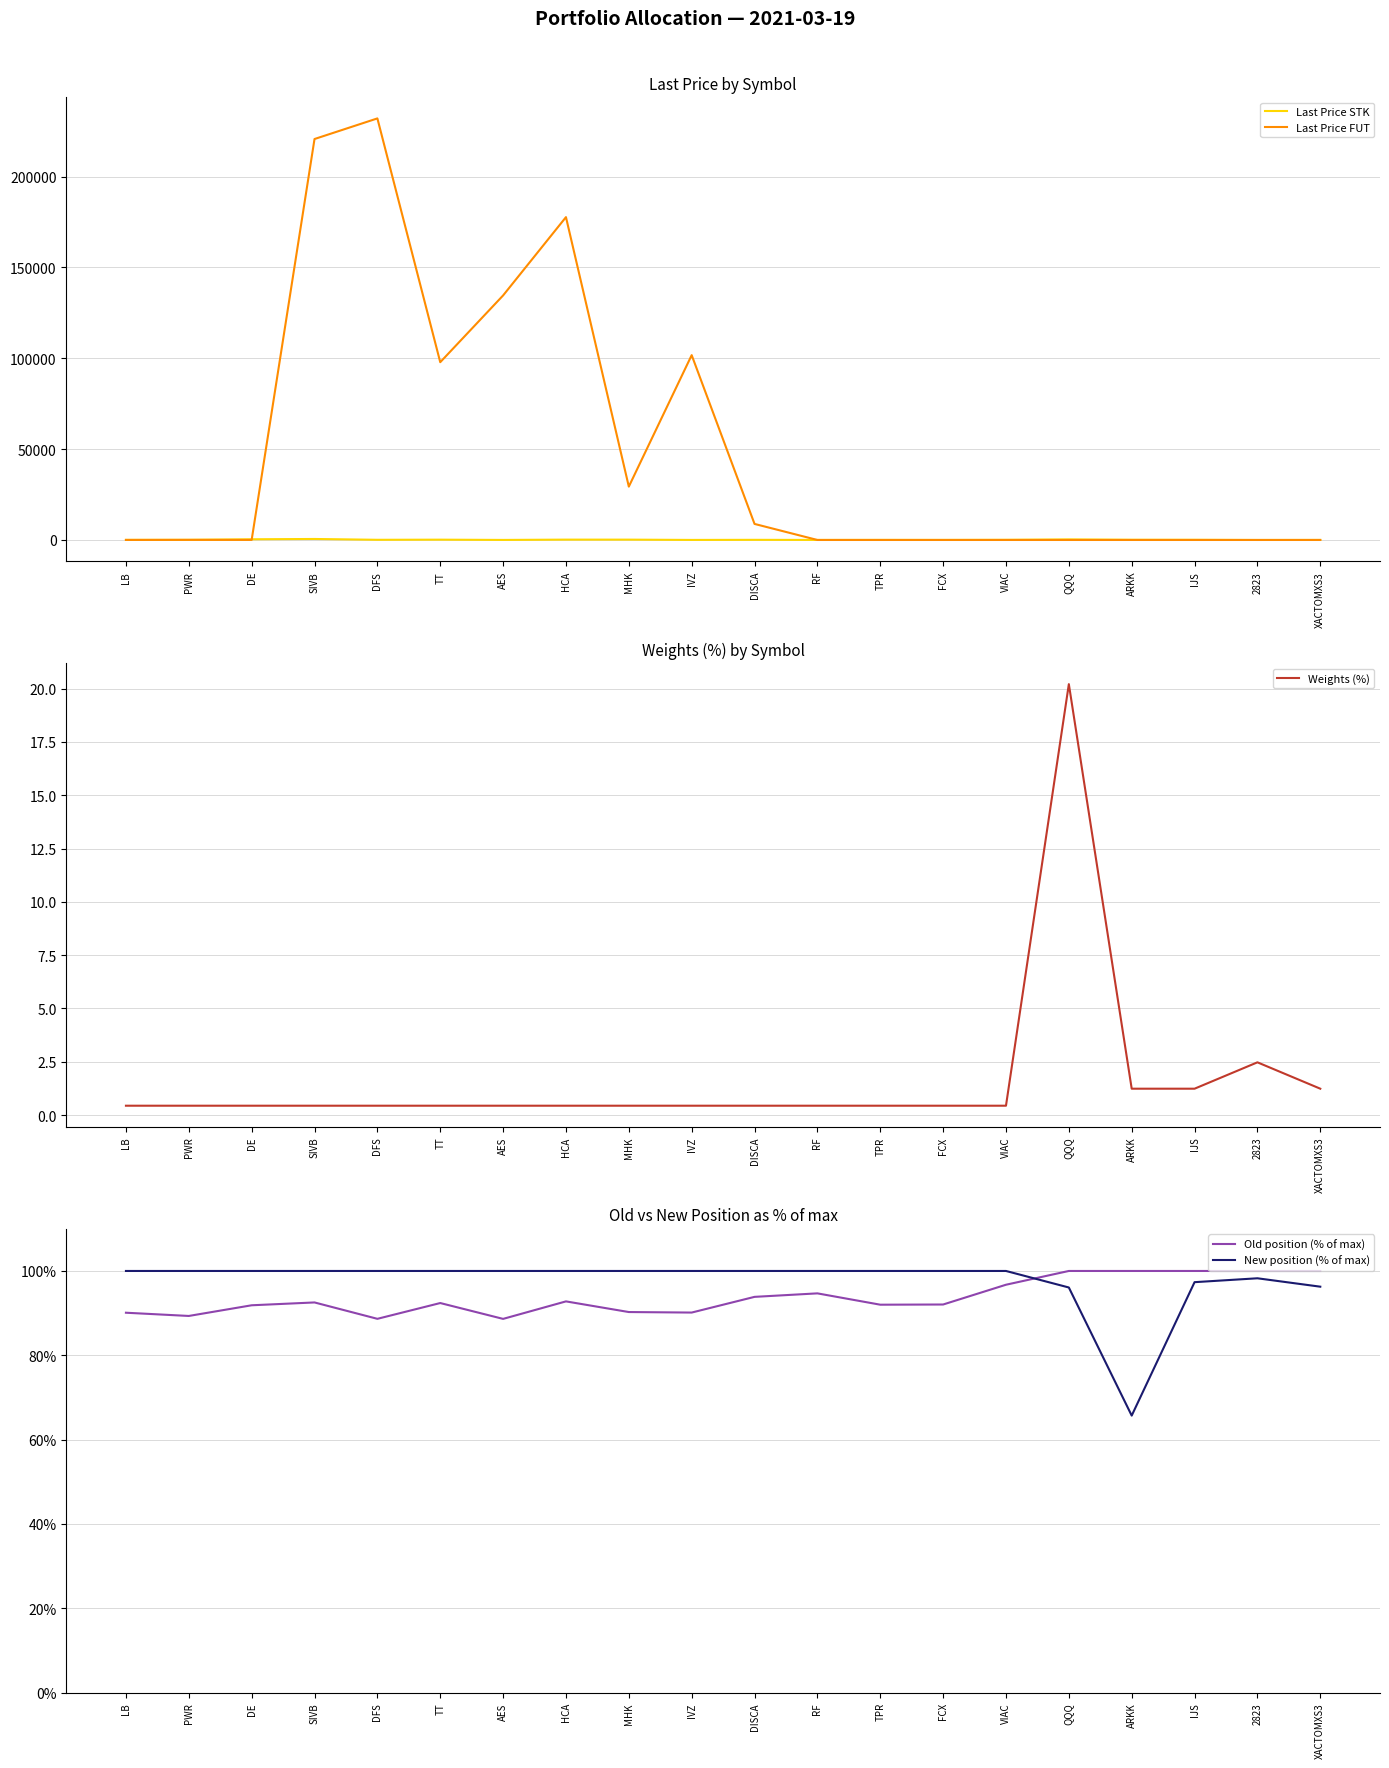

True or false: New position (% of max) has a value of 100.0 at TPR.

True